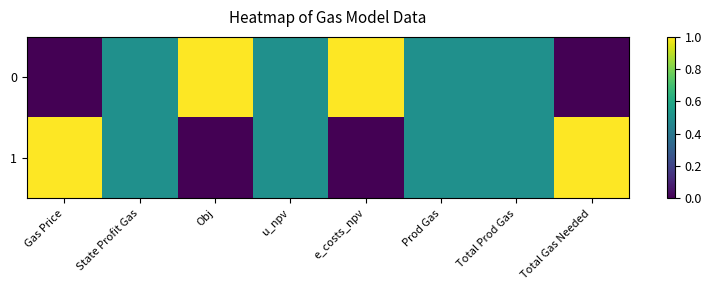

Rank the series at Total Prod Gas from highest to lowest value.

0, 1